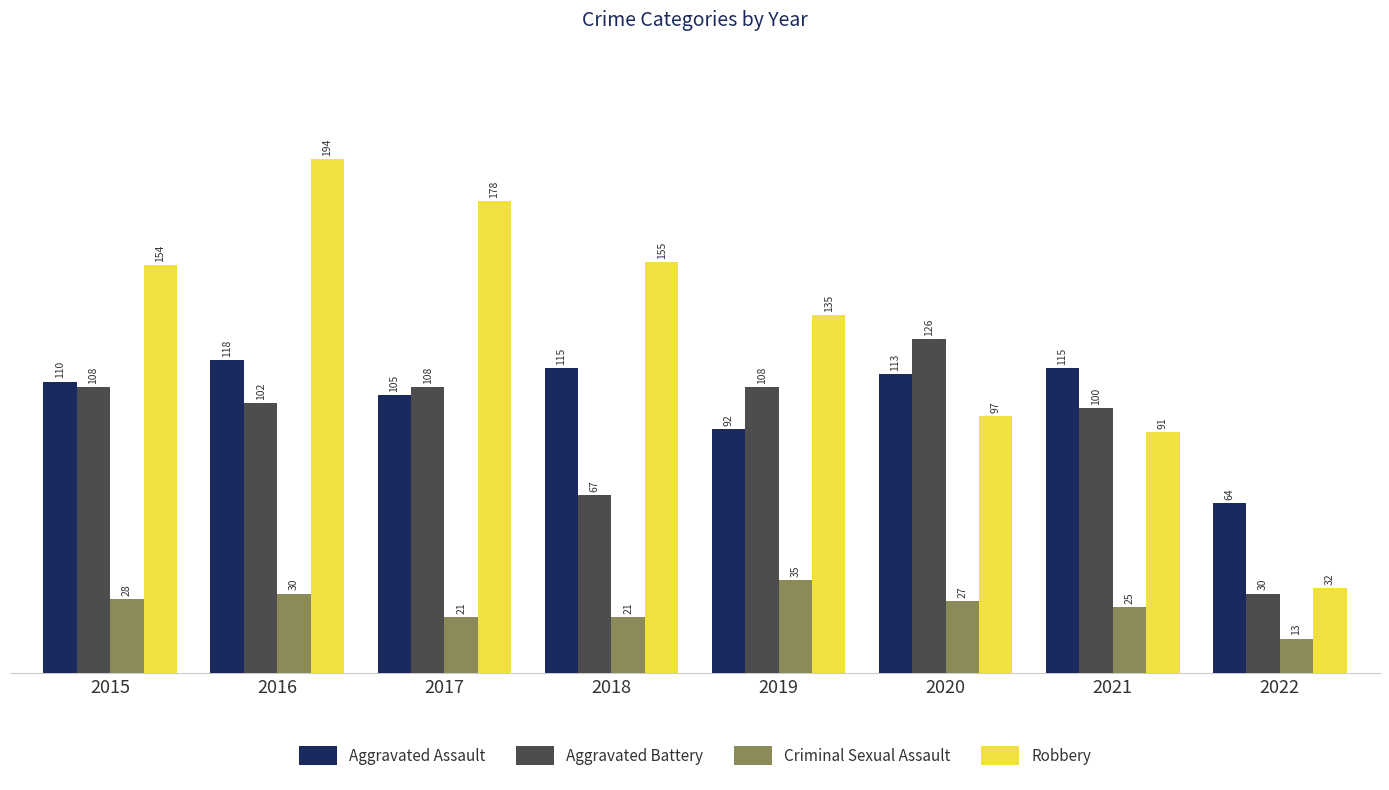

What is the difference between the highest and lowest values at 2016?

164